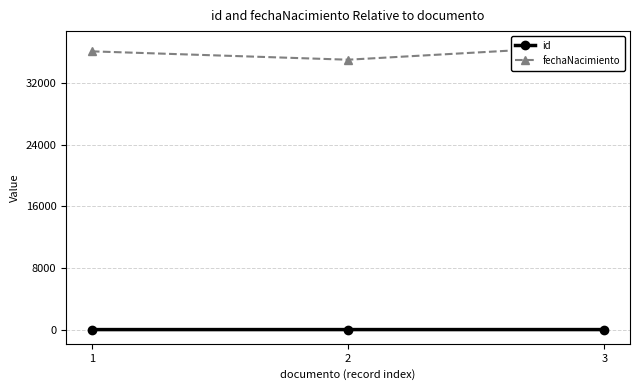

What are all the series names shown in the legend?

id, fechaNacimiento